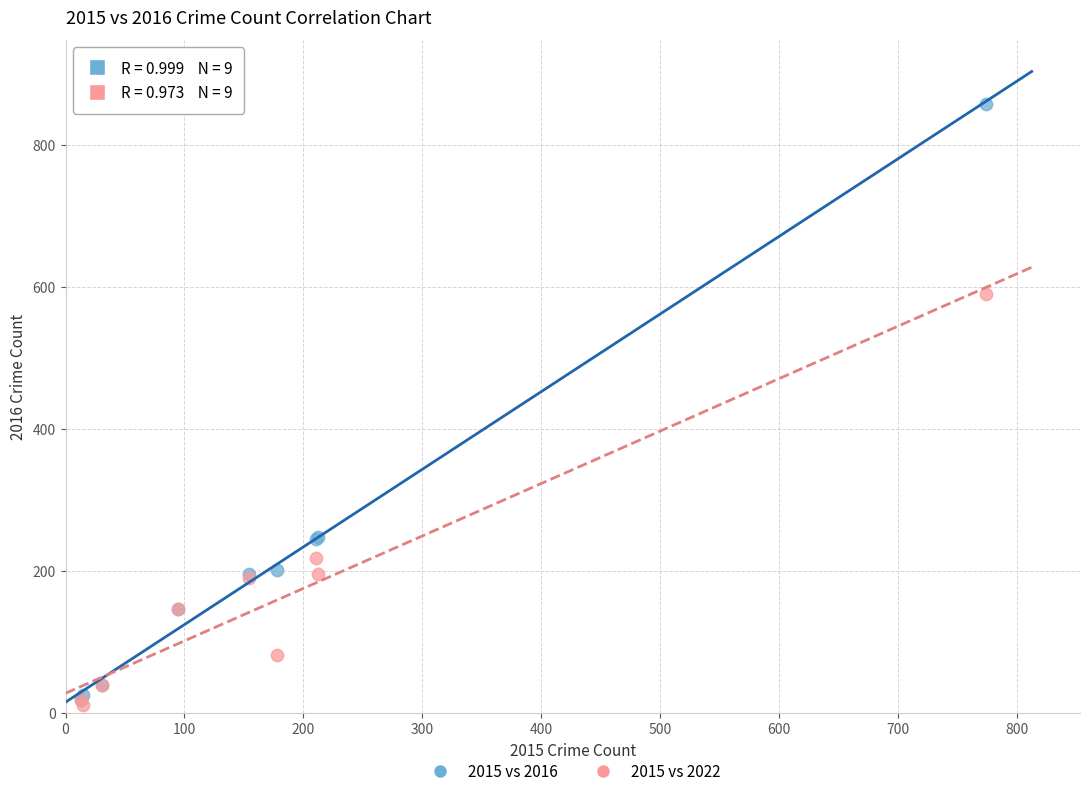

Across all series, what Y value is closest to 434?

590